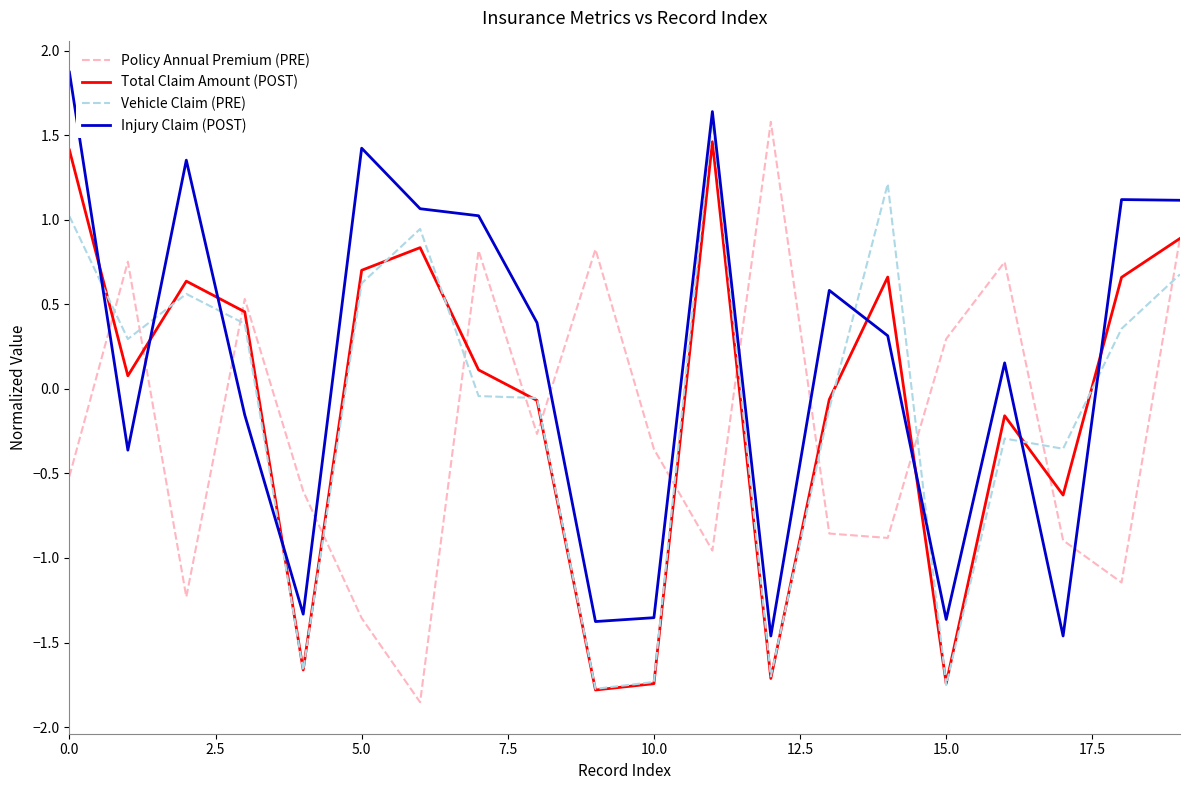

How many intersections are there between Vehicle Claim (PRE) and Injury Claim (POST)?

8